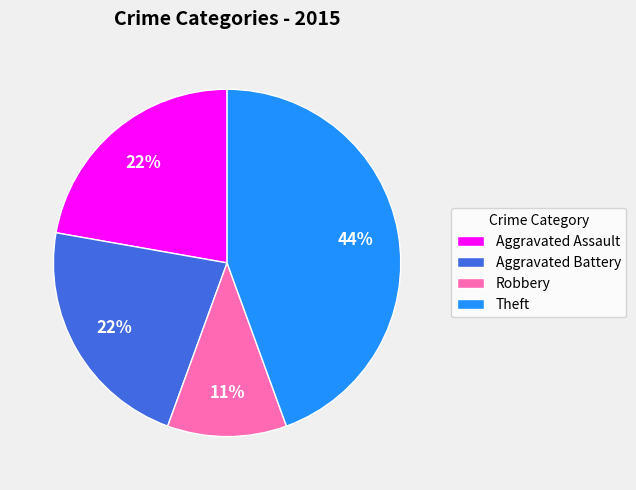

To the nearest percent, what is the average slice percentage?

25%